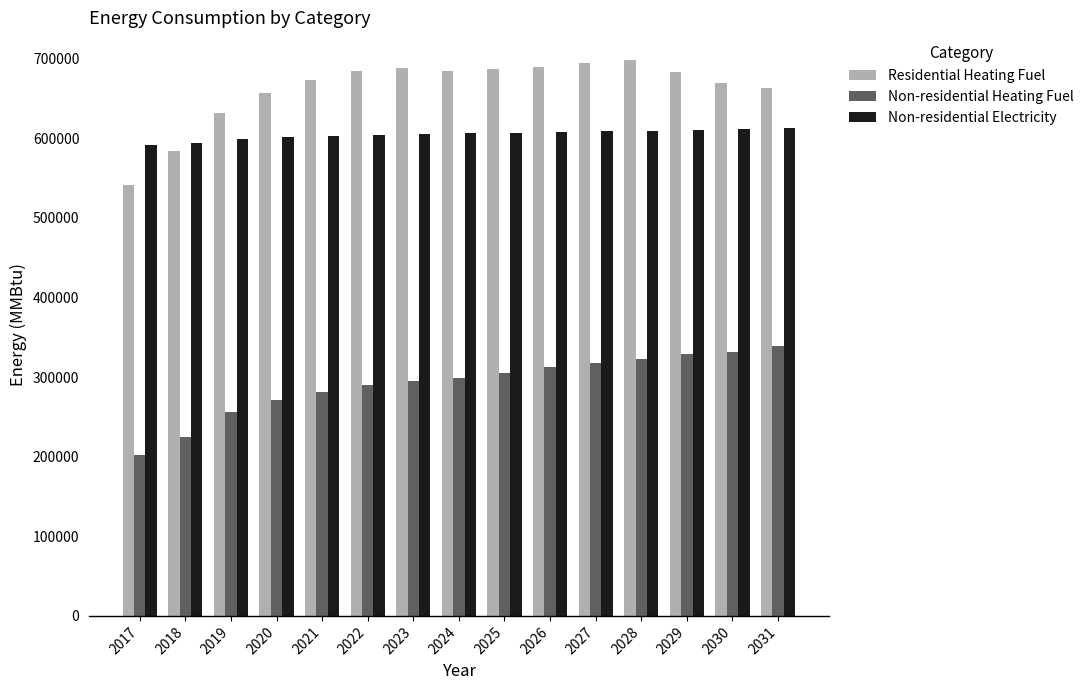

What is the greatest value displayed?

698260.6